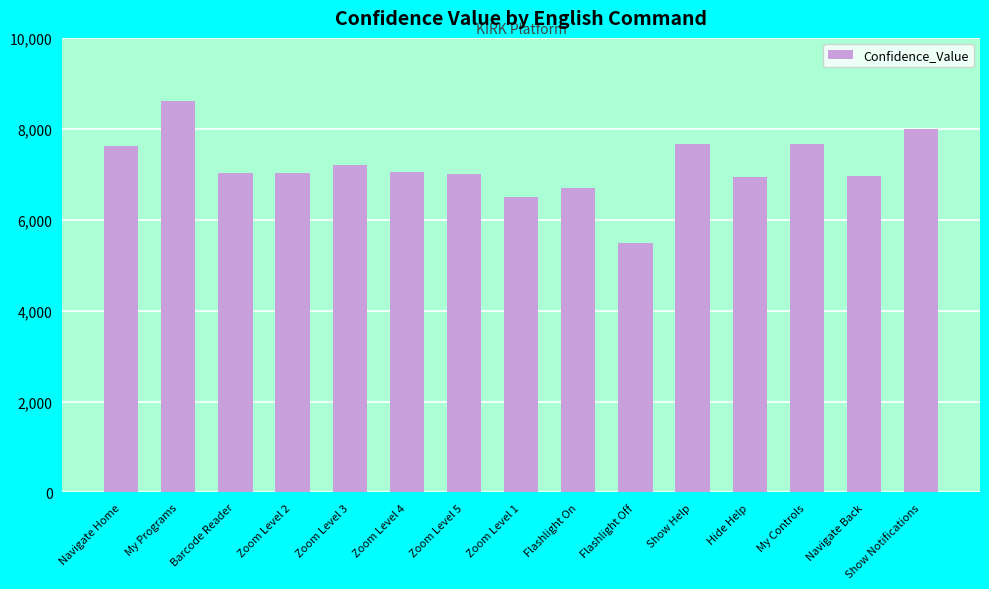

Are the bars horizontal?

No